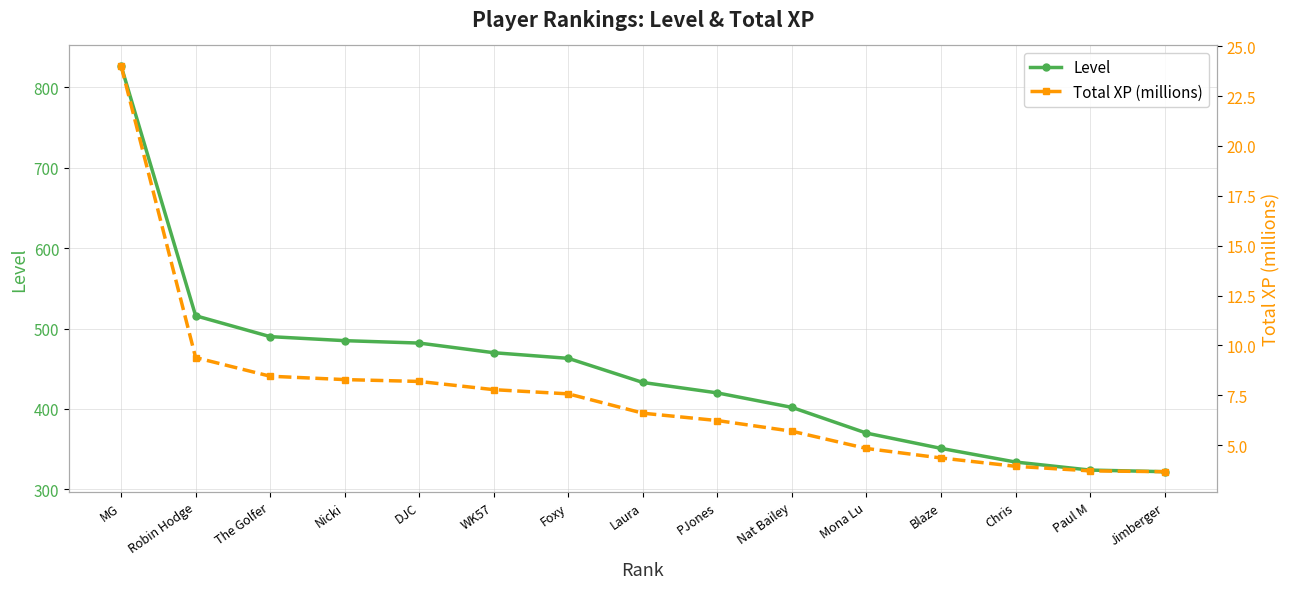

What is the highest value of the Total XP (millions) series?

24.0